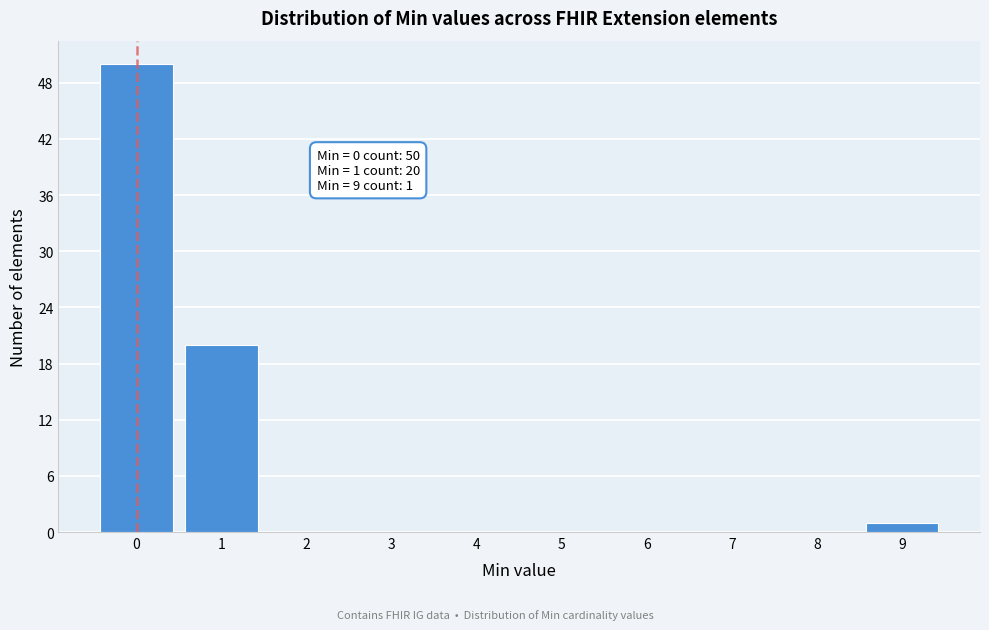

Reading left to right, extract all data points from this chart.

0=50	1=20	2=0	3=0	4=0	5=0	6=0	7=0	8=0	9=1